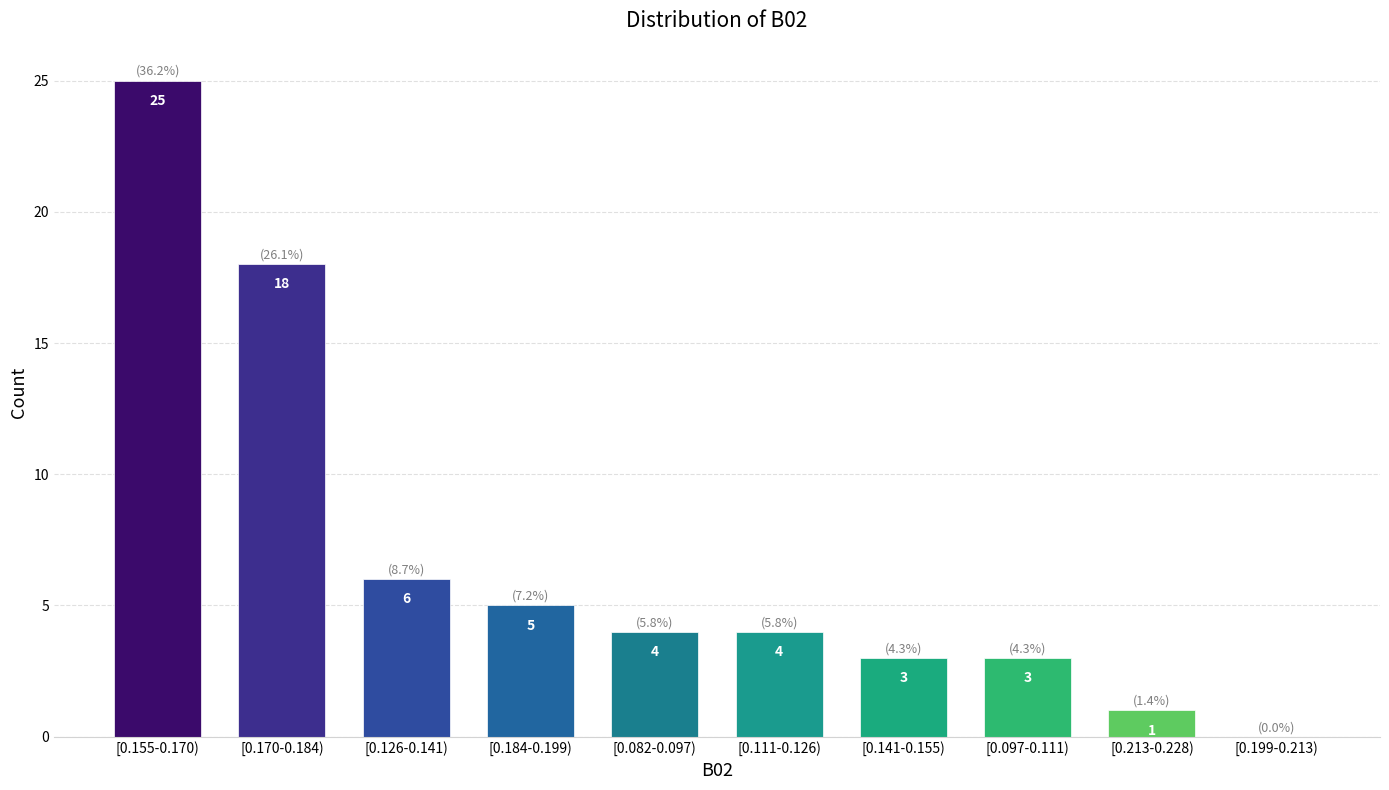

Reading left to right, extract all data points from this chart.

[0.155-0.170)=25	[0.170-0.184)=18	[0.126-0.141)=6	[0.184-0.199)=5	[0.082-0.097)=4	[0.111-0.126)=4	[0.141-0.155)=3	[0.097-0.111)=3	[0.213-0.228)=1	[0.199-0.213)=0